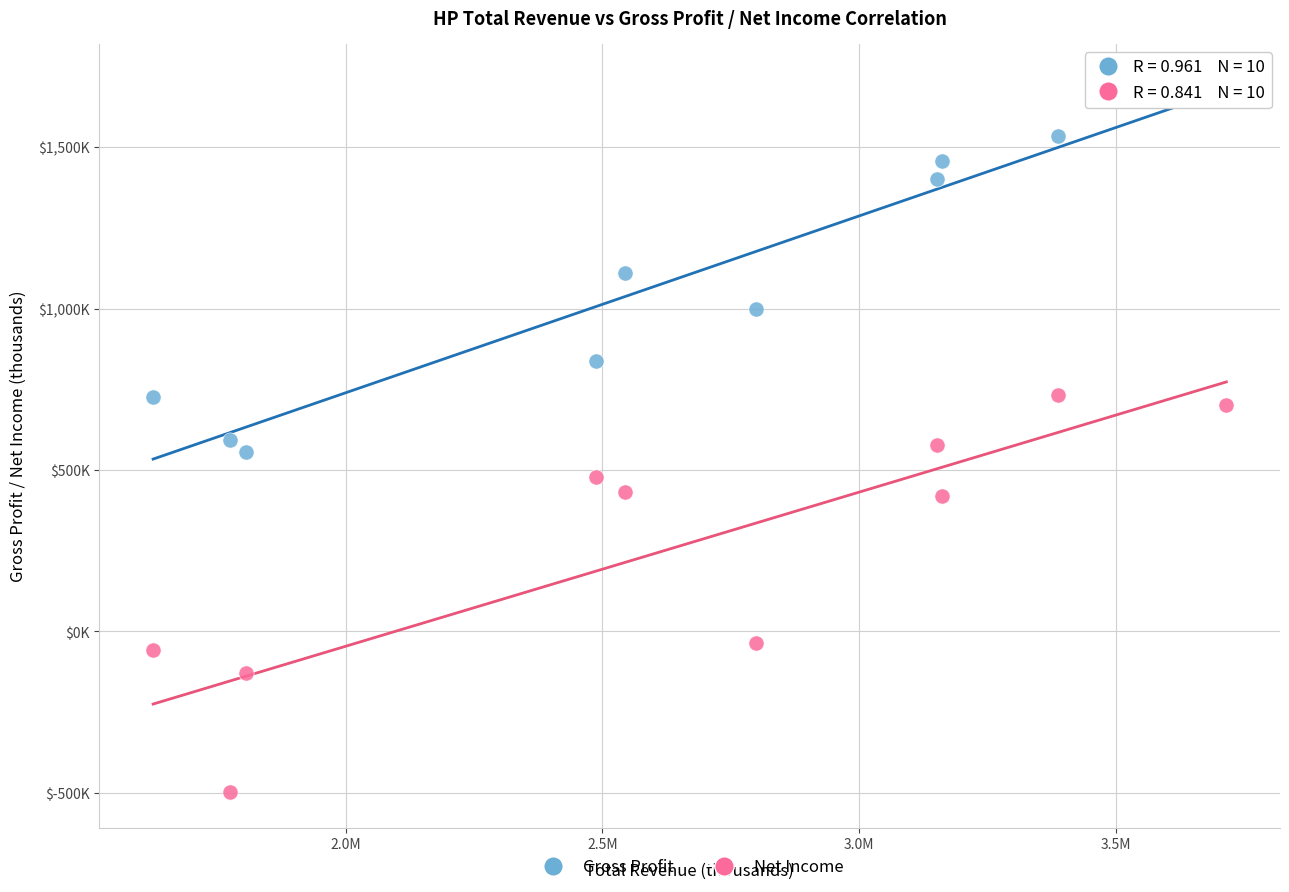

Which series reaches the minimum Y coordinate?

Net Income